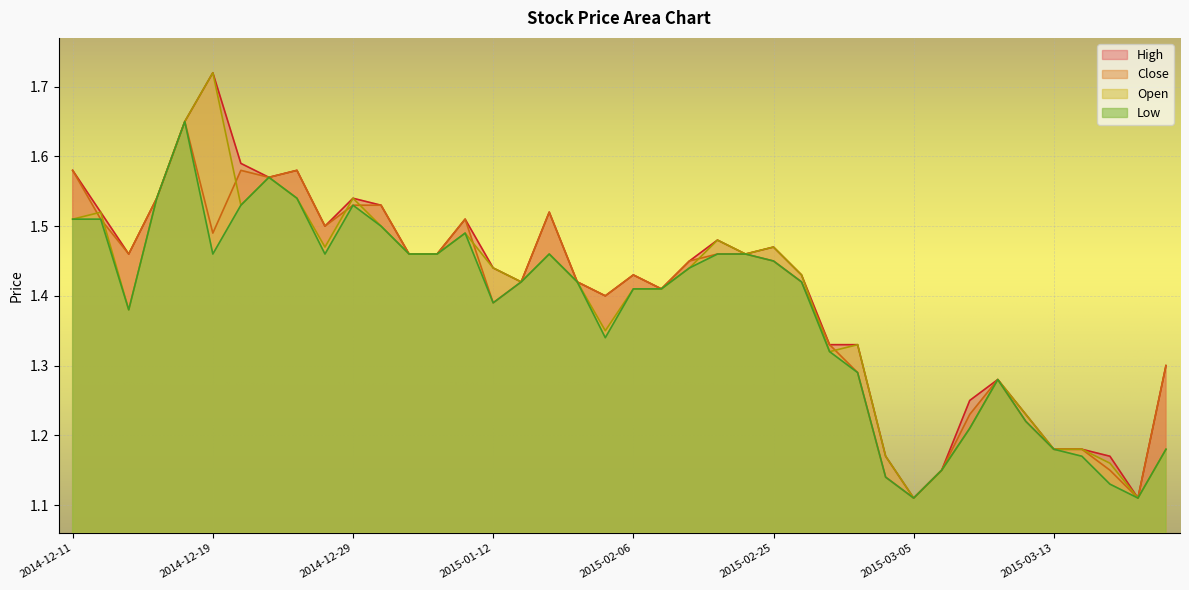

What is the label of the 40th point from the left?

2015-03-20